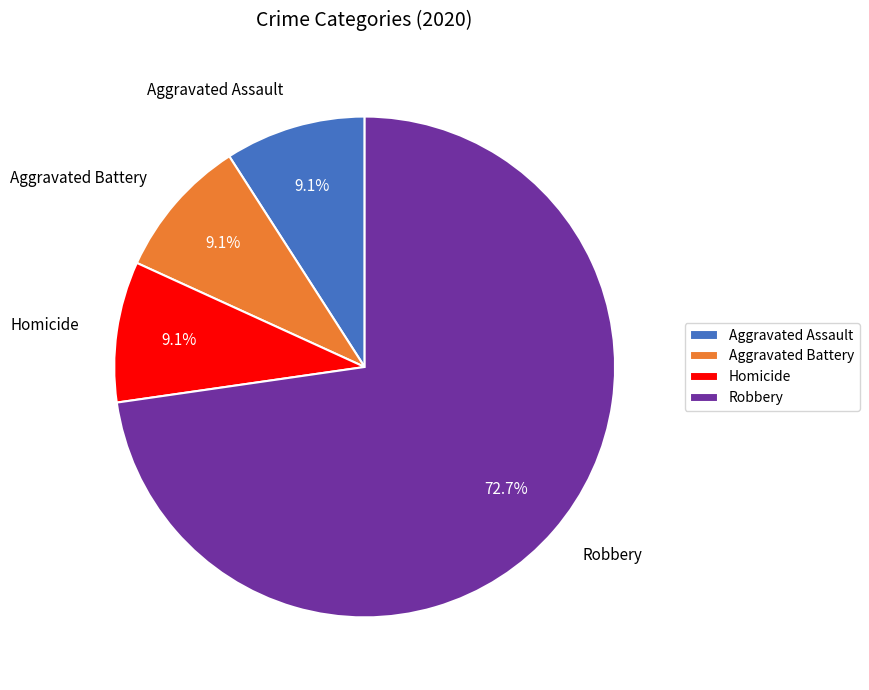

What is the largest slice in the pie chart?

Robbery